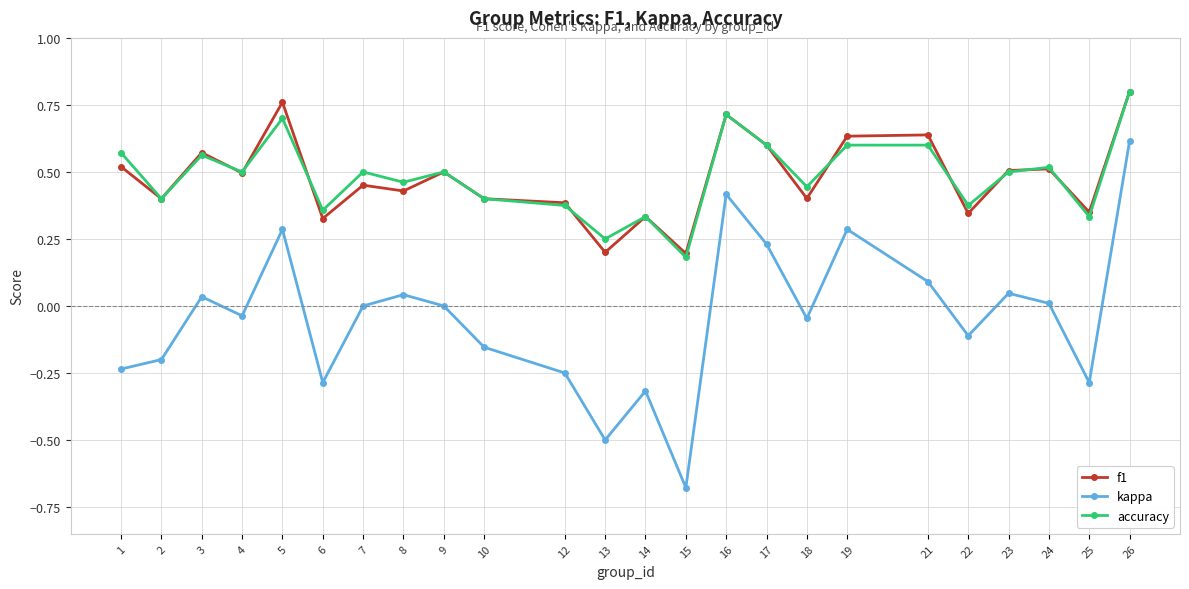

Is this an area chart (filled region under the line)?

No